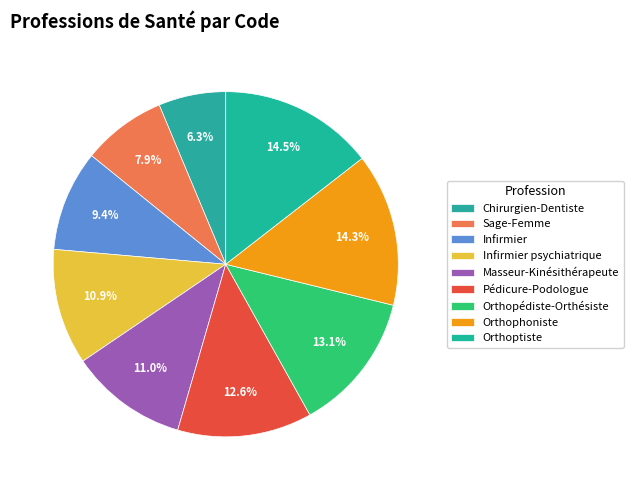

Count the number of slices in the pie.

9